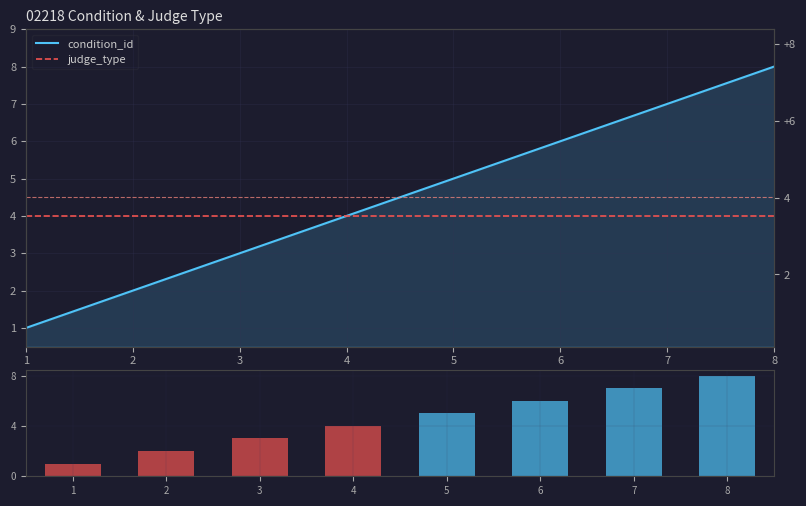

What is the highest value of the condition_id (bar) series?

8